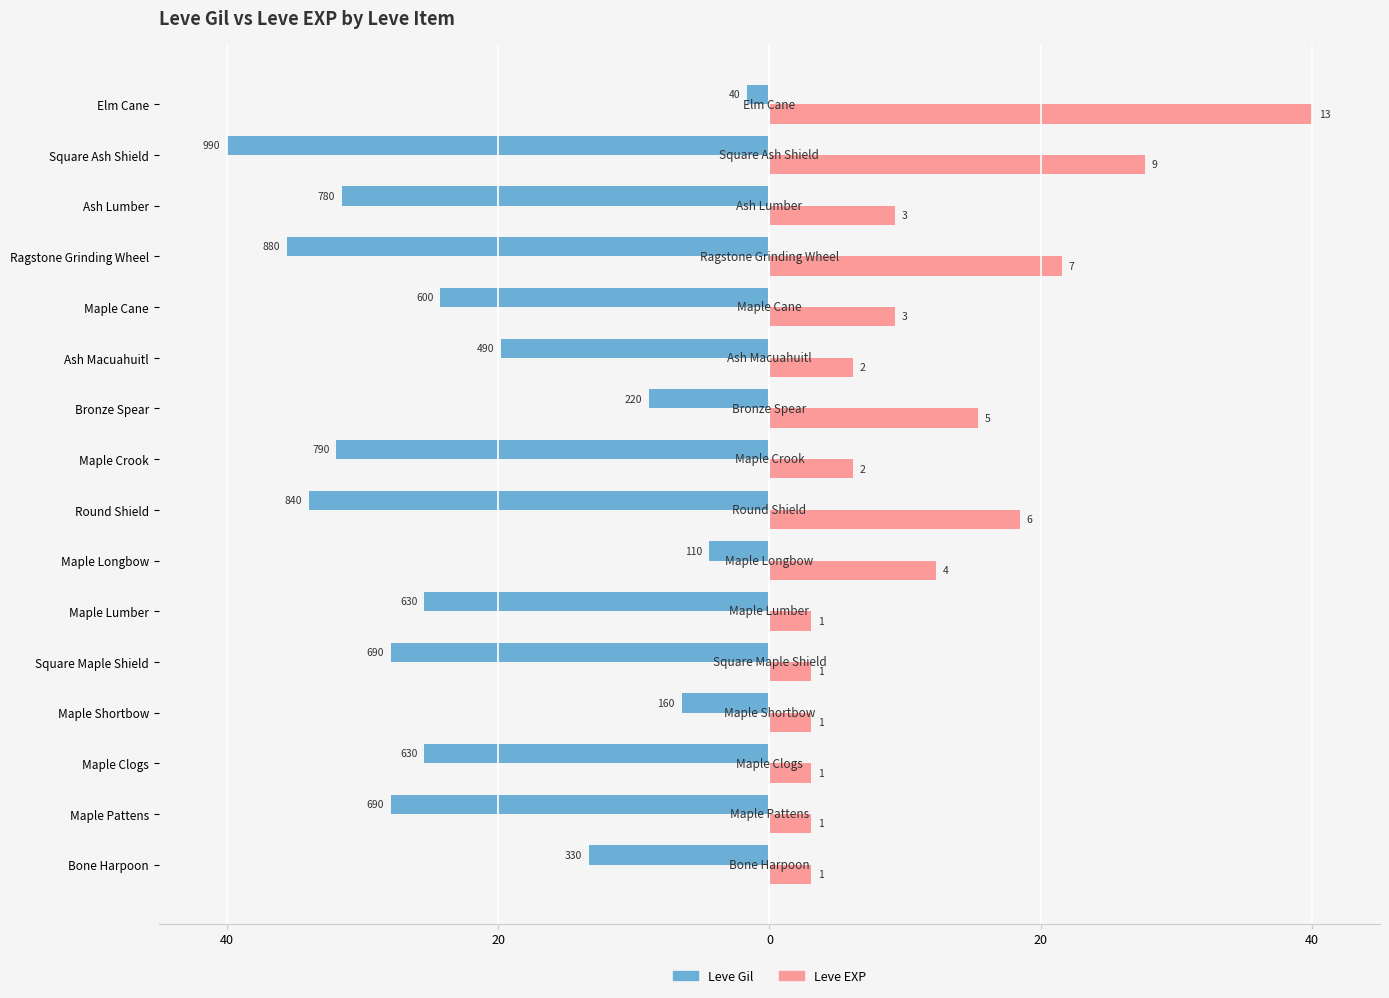

What are all the series names shown in the legend?

Leve Gil, Leve EXP